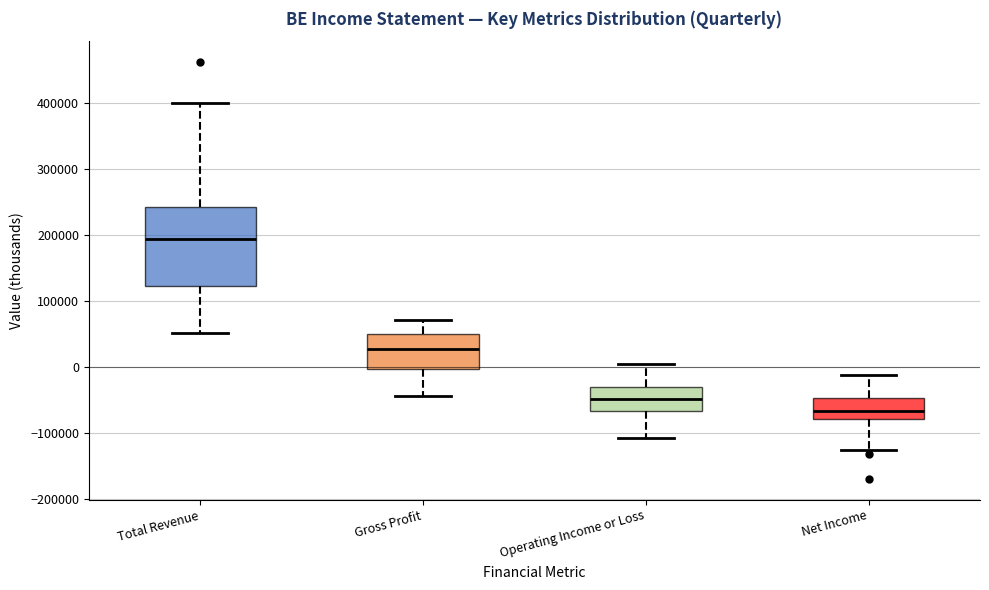

Where does the upper whisker of the box for Net Income end on the y-axis? The values are not printed on the chart, so give them approximately, as read against the axis.

-10000